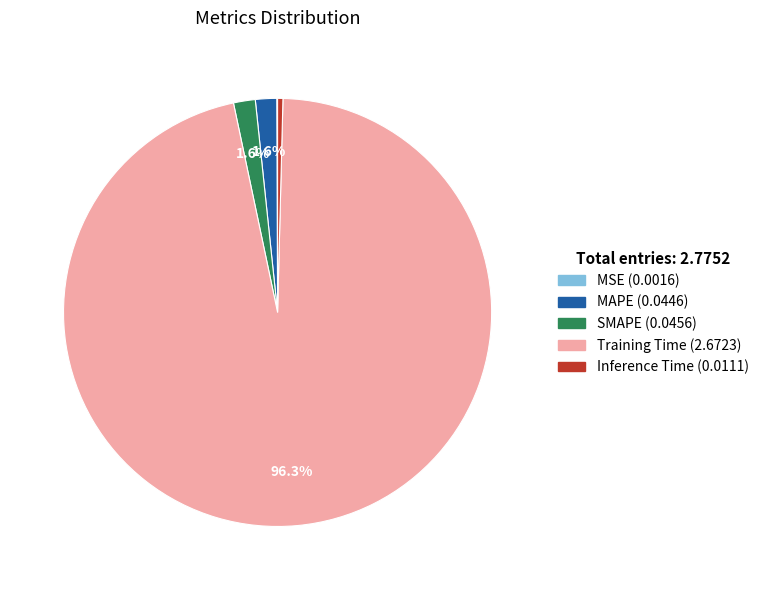

What is the total percentage of Training Time and SMAPE?

97.9%